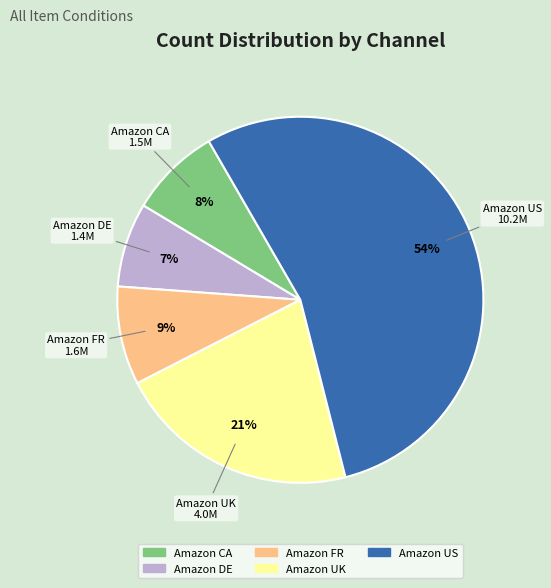

True or false: Amazon FR accounts for 1% of the total.

False